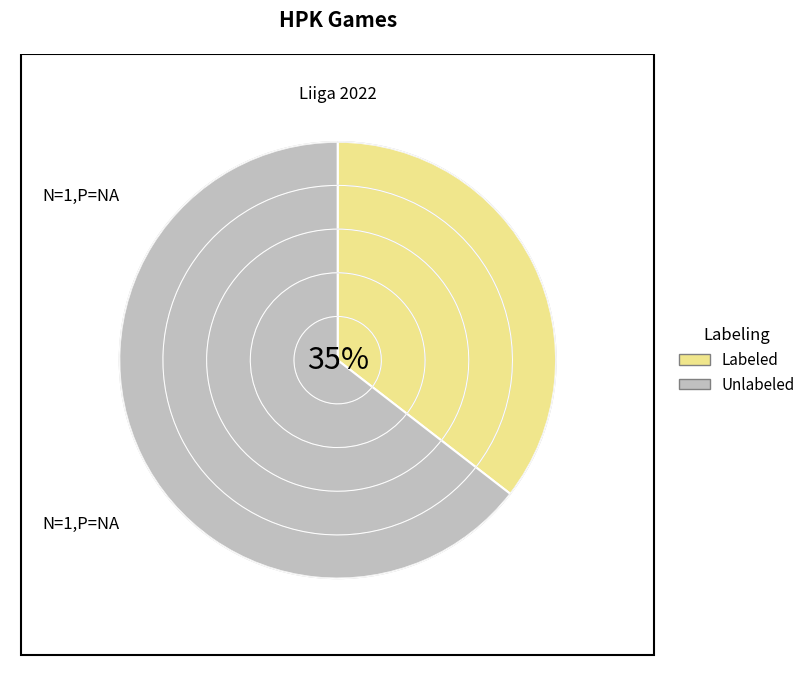

What percentage is the Unlabeled slice, to the nearest percent?

65%